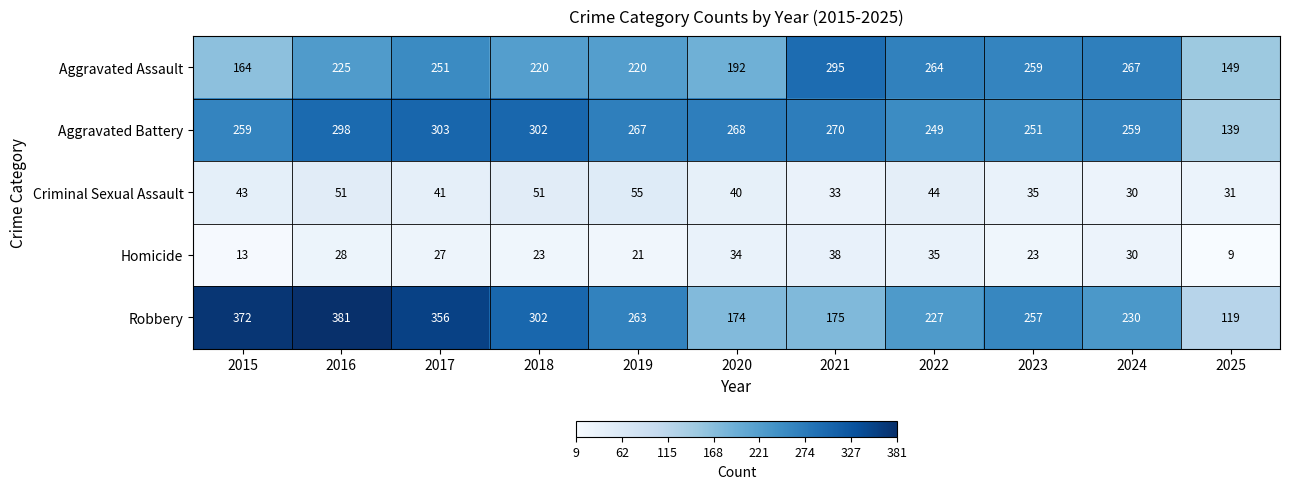

At 2017, list the series in order from smallest to largest.

Homicide, Criminal Sexual Assault, Aggravated Assault, Aggravated Battery, Robbery